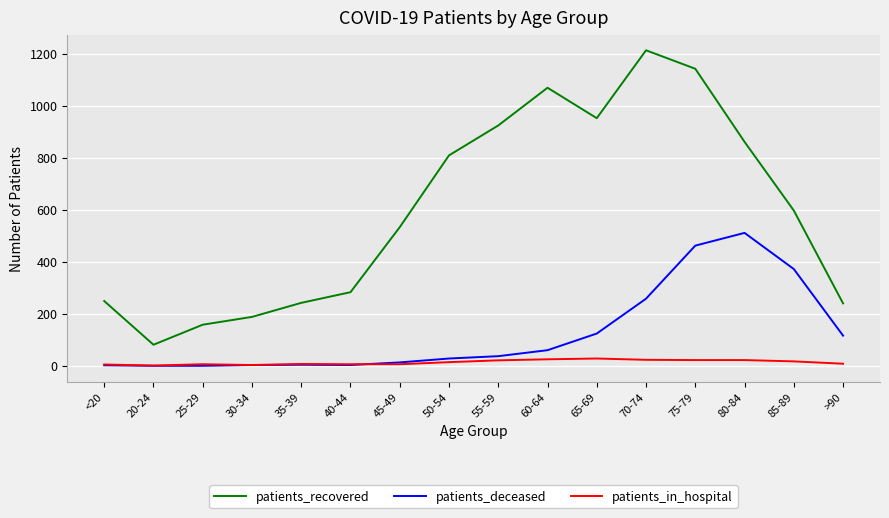

At which label does patients_recovered reach its minimum?

20-24